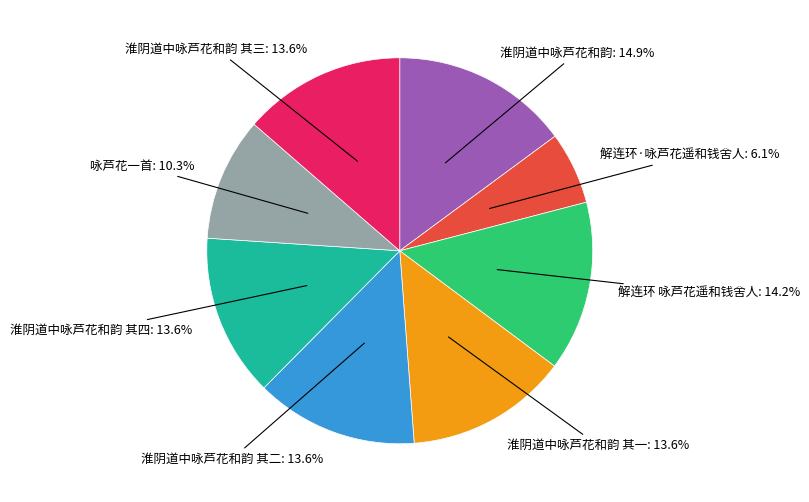

True or false: 淮阴道中咏芦花和韵 其三 accounts for 3% of the total.

False